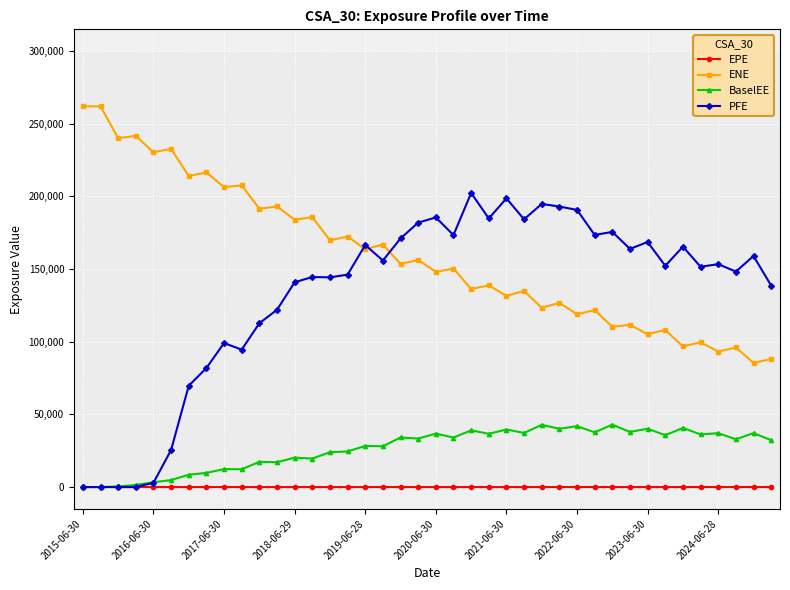

True or false: BaselEE and ENE intersect in this chart.

False